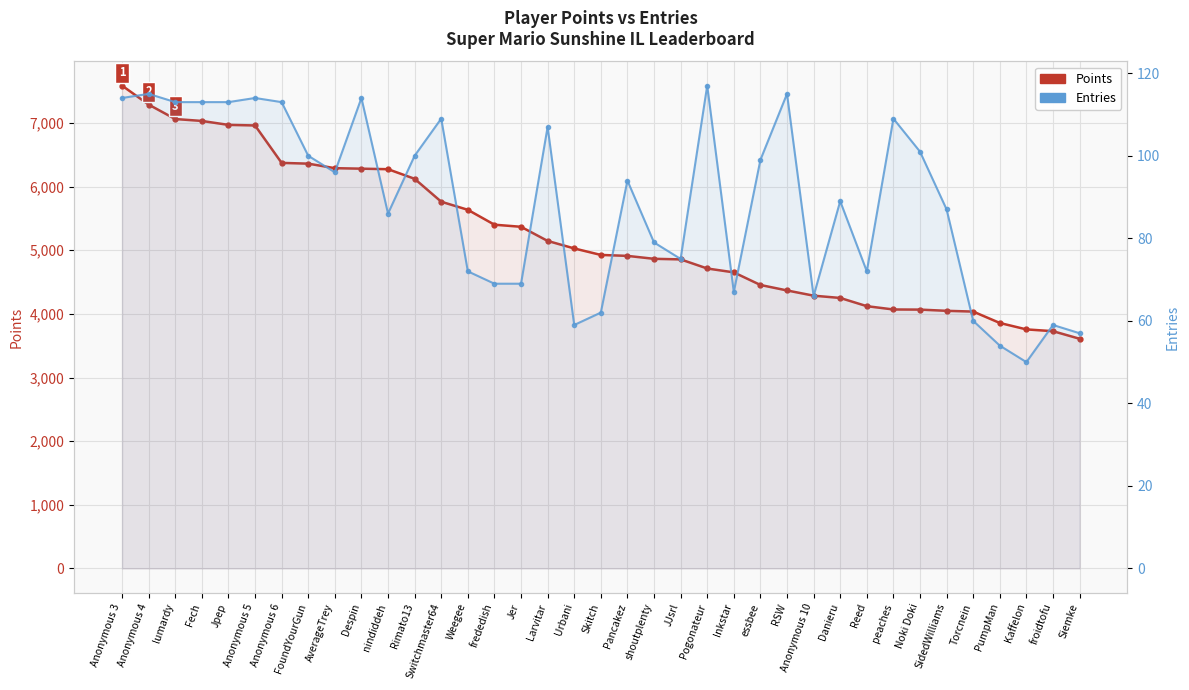

Rank the categories by Entries value from lowest to highest.

Kaffelon, PumpMan, Siemke, Urbani, froidtofu, Torcnein, Skitch, Anonymous 10, Inkstar, frededish, Jer, Weegee, Reed, JJsrl, shoutplenty, nindiddeh, SidedWilliams, Danieru, Pancakez, AverageTrey, essbee, FoundYourGun, Rimato13, Noki Doki, Larvitar, Switchmaster64, peaches, lumardy, Fech, Jpep, Anonymous 6, Anonymous 3, Anonymous 5, Despin, Anonymous 4, RSW, Pogonateur